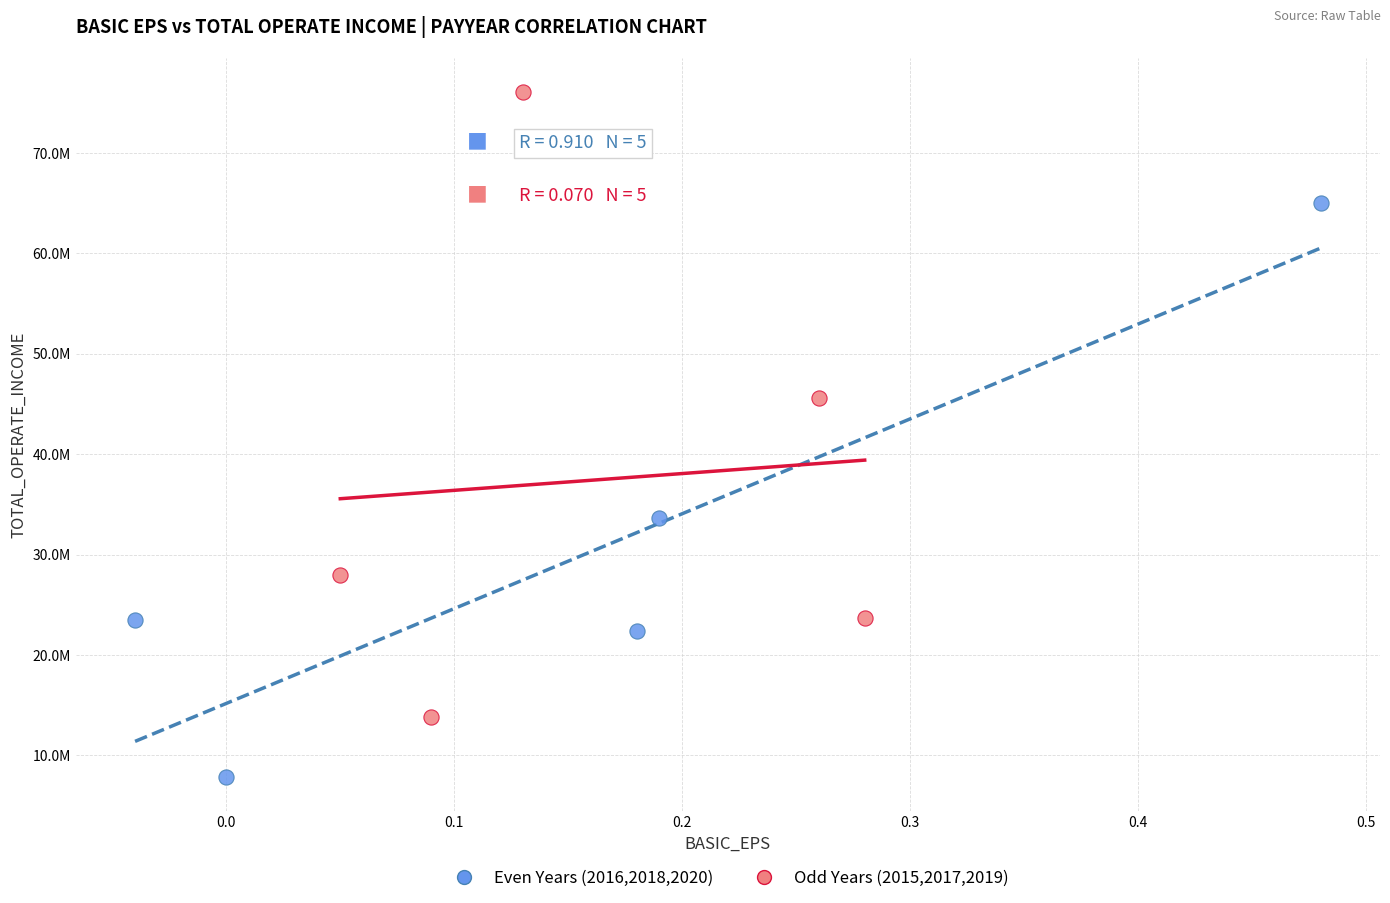

What are all the series names shown in the legend?

Even Years (2016,2018,2020), Odd Years (2015,2017,2019)